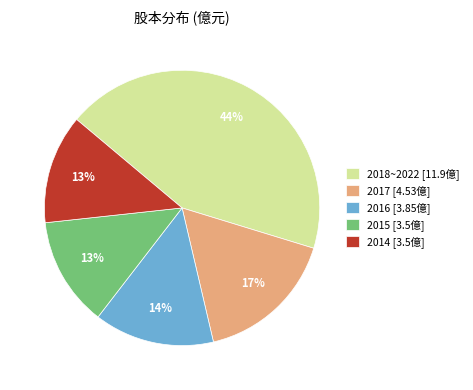

Between 2018~2022 [11.9億] and 2015 [3.5億], which is larger?

2018~2022 [11.9億]